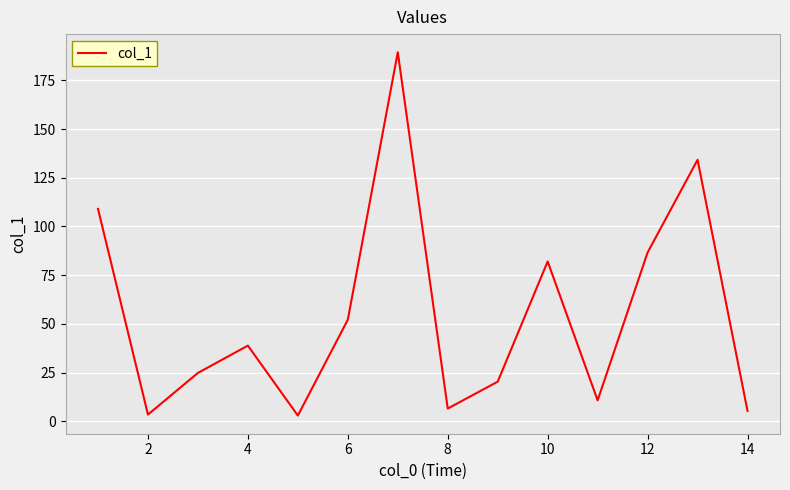

What is the maximum value shown in the chart?

189.4